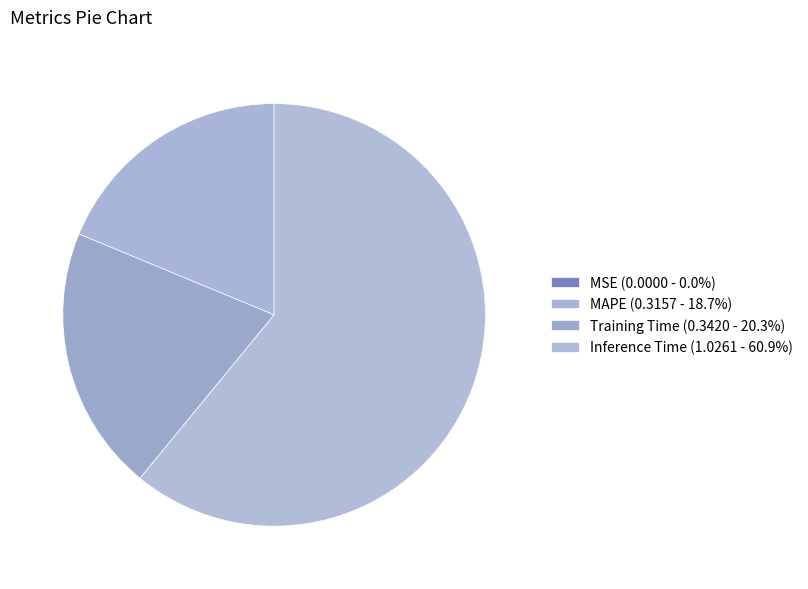

Which category accounts for the majority?

Inference Time